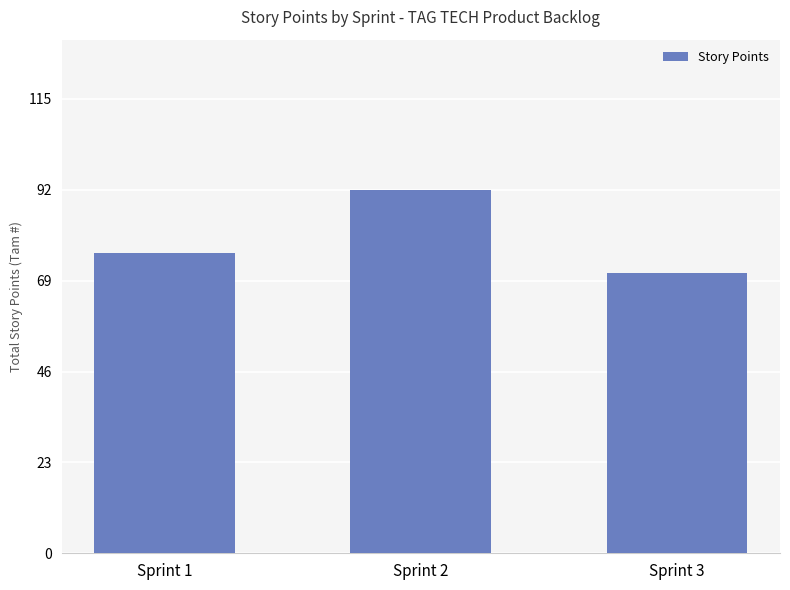

Is it true that the value at Sprint 3 is 115?

False